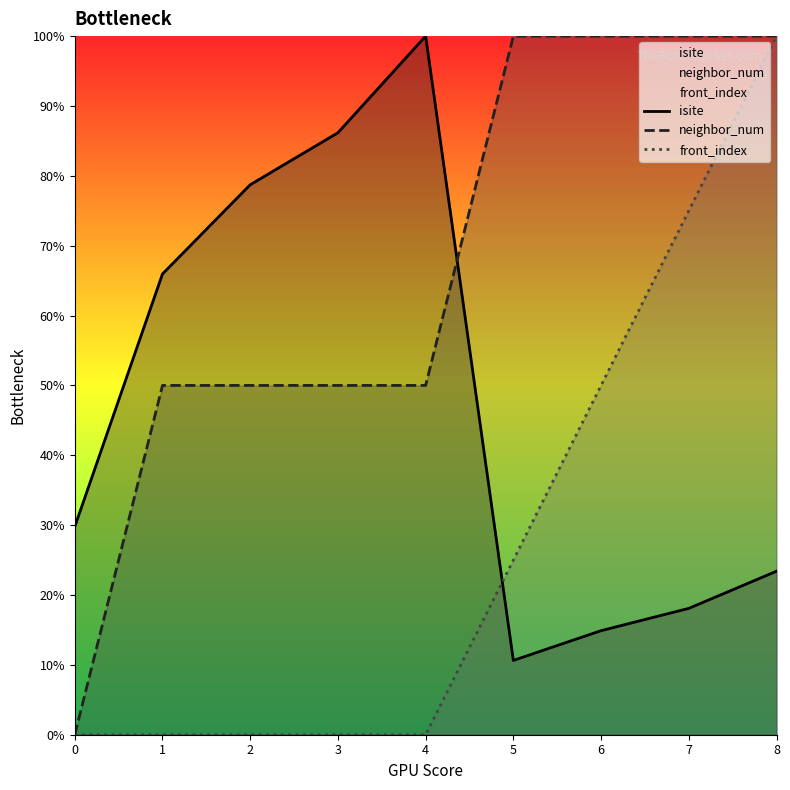

Which series ends up on top after the final intersection of isite and front_index?

front_index